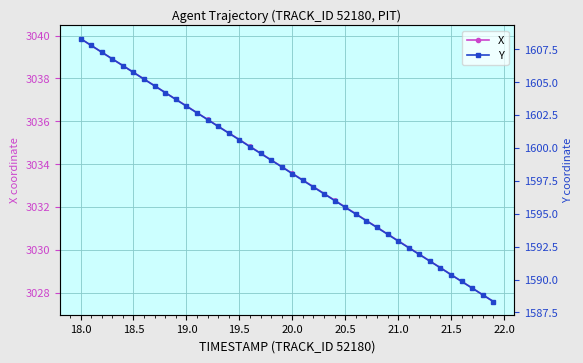

How many distinct data groups are displayed?

2